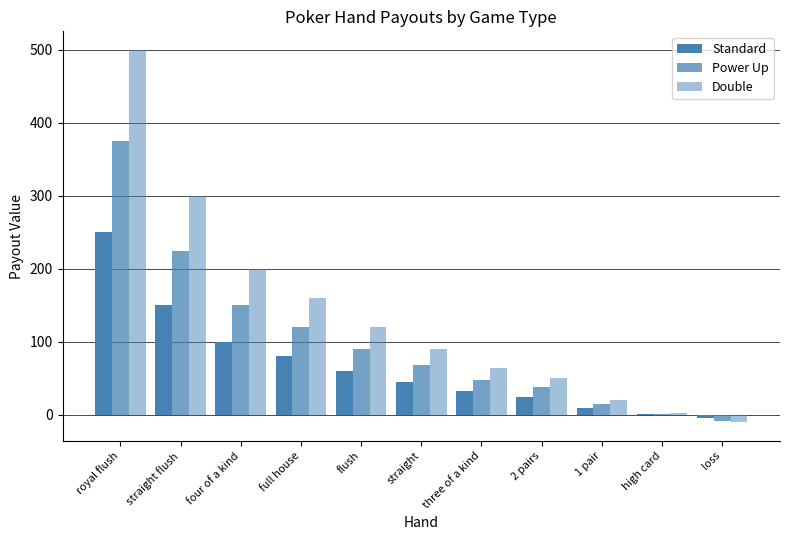

Are the bars horizontal?

No